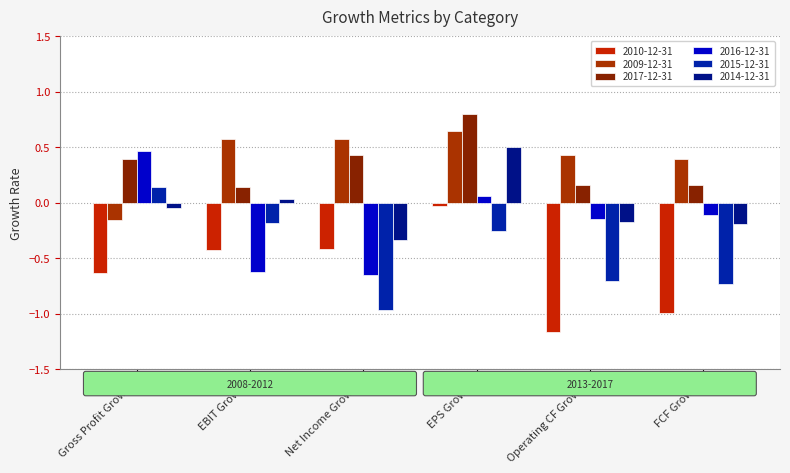

The value of 2010-12-31 at FCF Growth is -1.0. True or false?

True